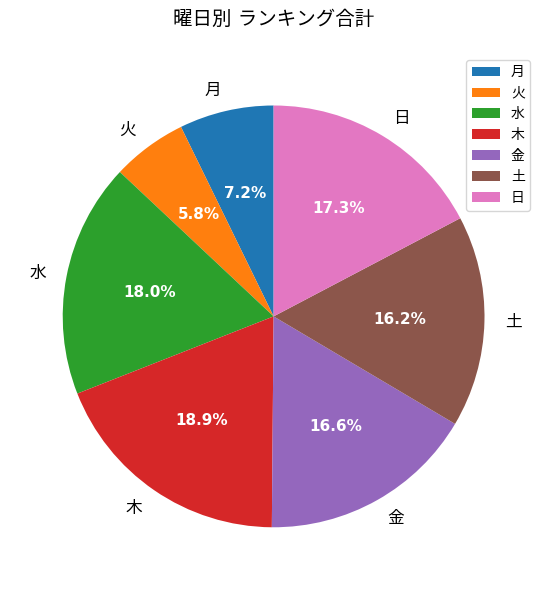

Is there any slice that represents more than half of the pie?

No